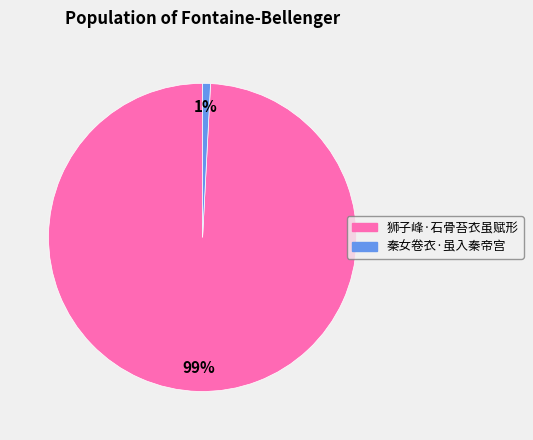

Is the sum of 秦女卷衣·虽入秦帝宫 and 狮子峰·石骨苔衣虽赋形 greater than half?

Yes